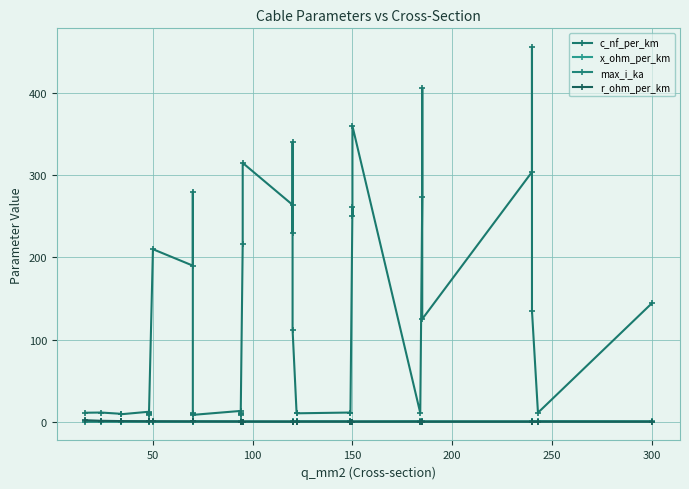

What is the average value of the max_i_ka series?

0.3